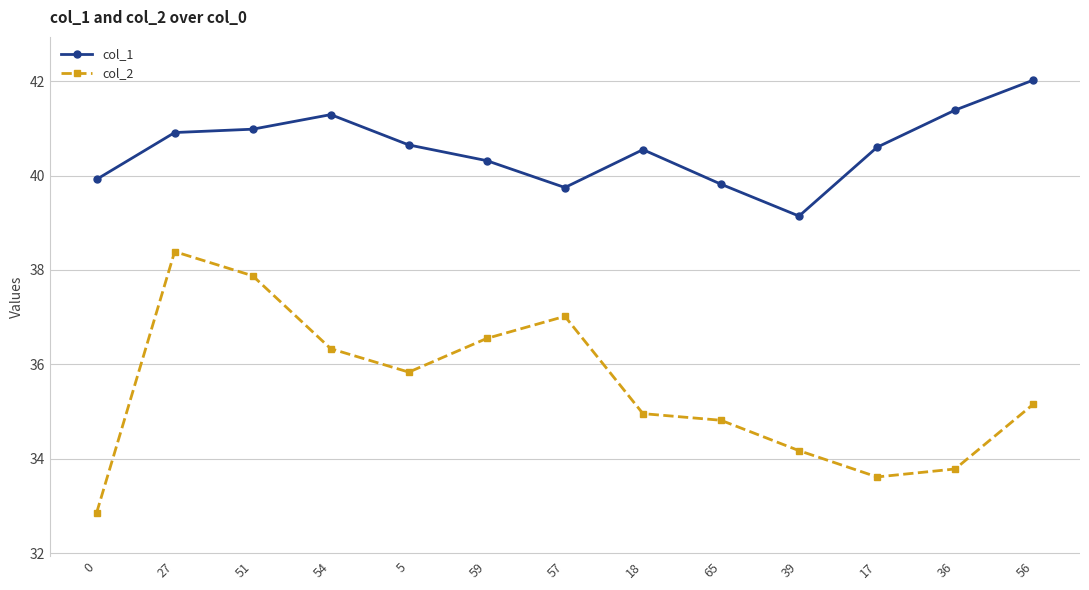

Read the col_1 value at 0.

39.9